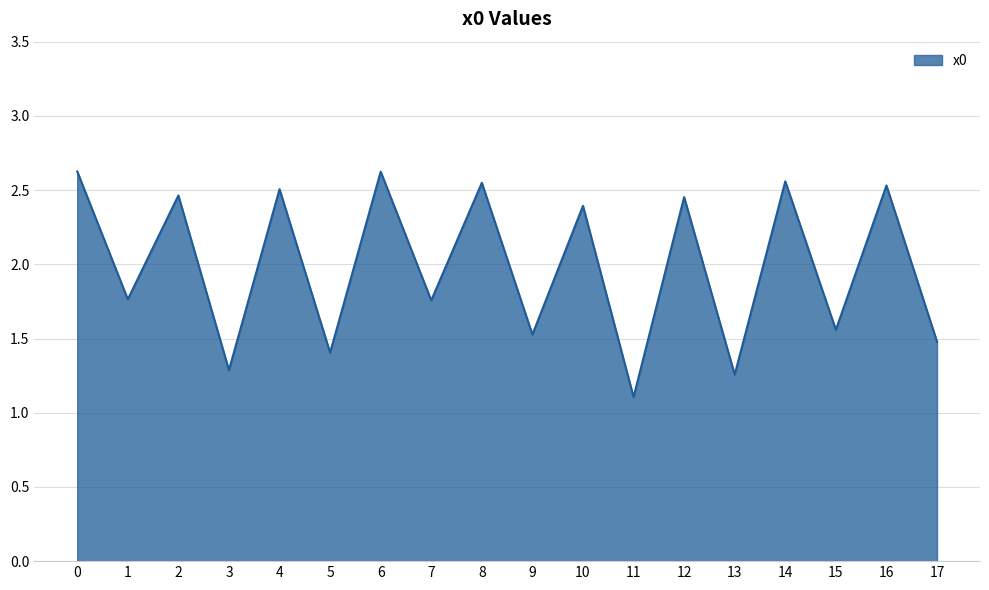

Which category has the lowest value across all series?

11